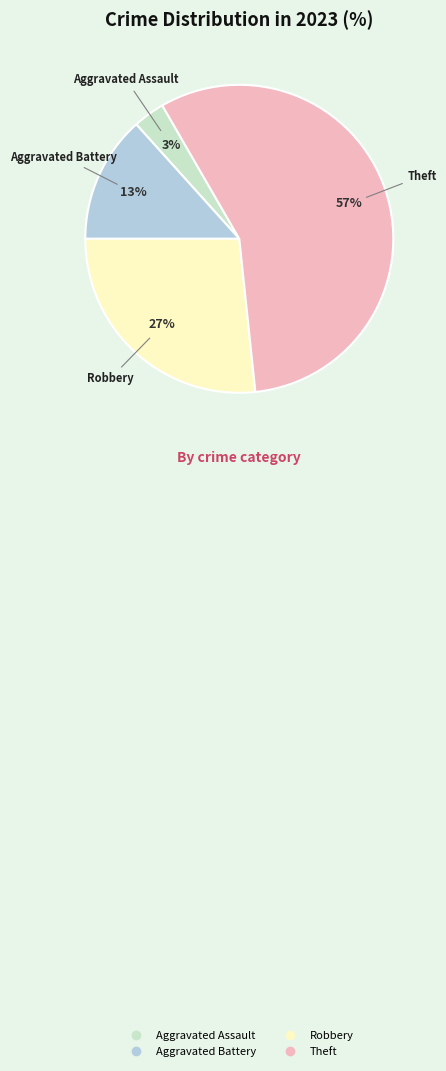

What is the ratio of the value at Aggravated Battery to the value at Theft?

0.2